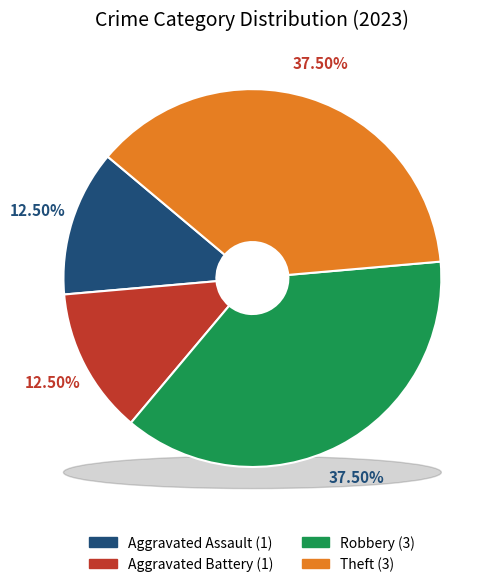

To the nearest percent, what percentage of the pie is Aggravated Assault?

12%